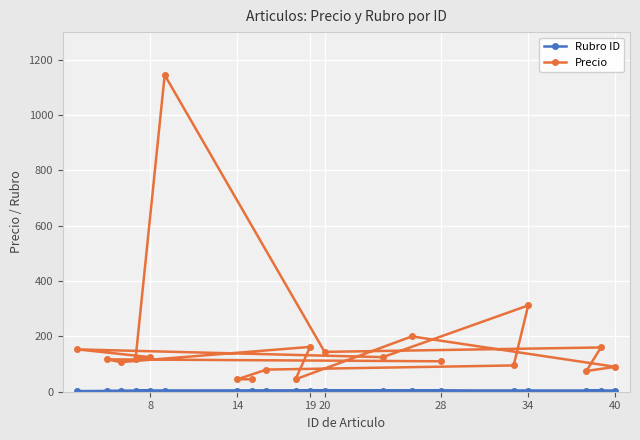

What is the sum of all Precio values?

3455.1